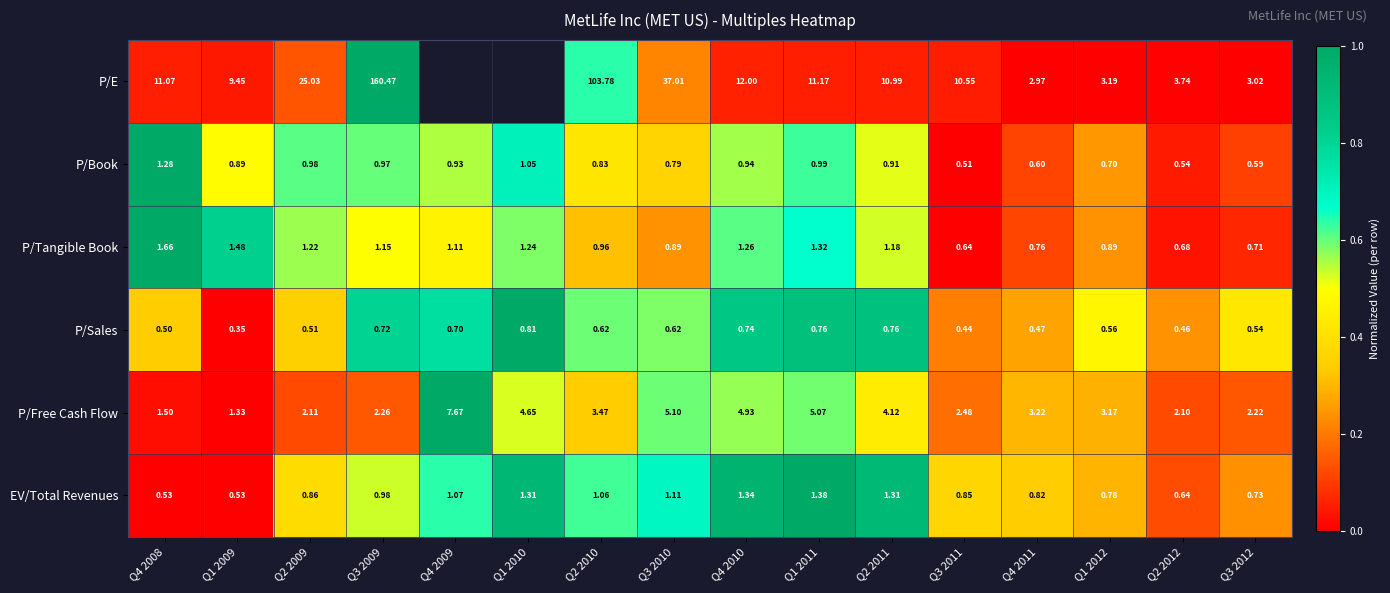

Which series changed the most between Q2 2010 and Q4 2010?

P/E